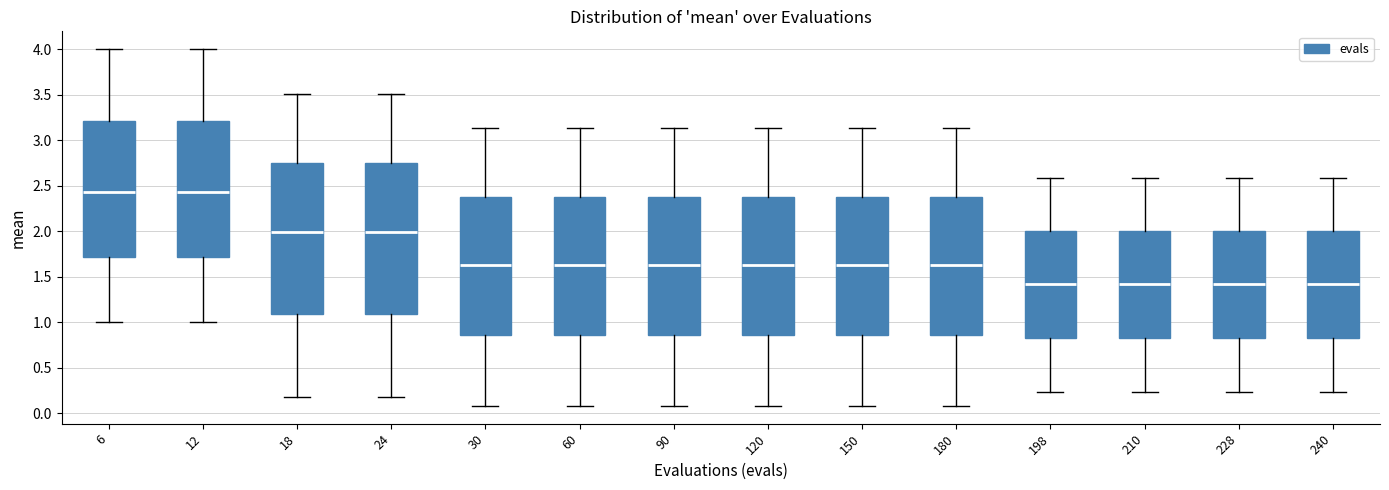

Reading left to right, transcribe this box plot: for each box, give where its median line is, the range the box spans, and where its two whiskers end, as read against the y-axis. The values are not printed on the chart, so give them approximately, as read against the axis.

6: median 2.45, box 1.70 to 3.20, whiskers 1.00 to 4.00
12: median 2.45, box 1.70 to 3.20, whiskers 1.00 to 4.00
18: median 2.00, box 1.10 to 2.75, whiskers 0.20 to 3.50
24: median 2.00, box 1.10 to 2.75, whiskers 0.20 to 3.50
30: median 1.65, box 0.85 to 2.40, whiskers 0.10 to 3.15
60: median 1.65, box 0.85 to 2.40, whiskers 0.10 to 3.15
90: median 1.65, box 0.85 to 2.40, whiskers 0.10 to 3.15
120: median 1.65, box 0.85 to 2.40, whiskers 0.10 to 3.15
150: median 1.65, box 0.85 to 2.40, whiskers 0.10 to 3.15
180: median 1.65, box 0.85 to 2.40, whiskers 0.10 to 3.15
198: median 1.45, box 0.85 to 2.00, whiskers 0.25 to 2.60
210: median 1.45, box 0.85 to 2.00, whiskers 0.25 to 2.60
228: median 1.45, box 0.85 to 2.00, whiskers 0.25 to 2.60
240: median 1.45, box 0.85 to 2.00, whiskers 0.25 to 2.60